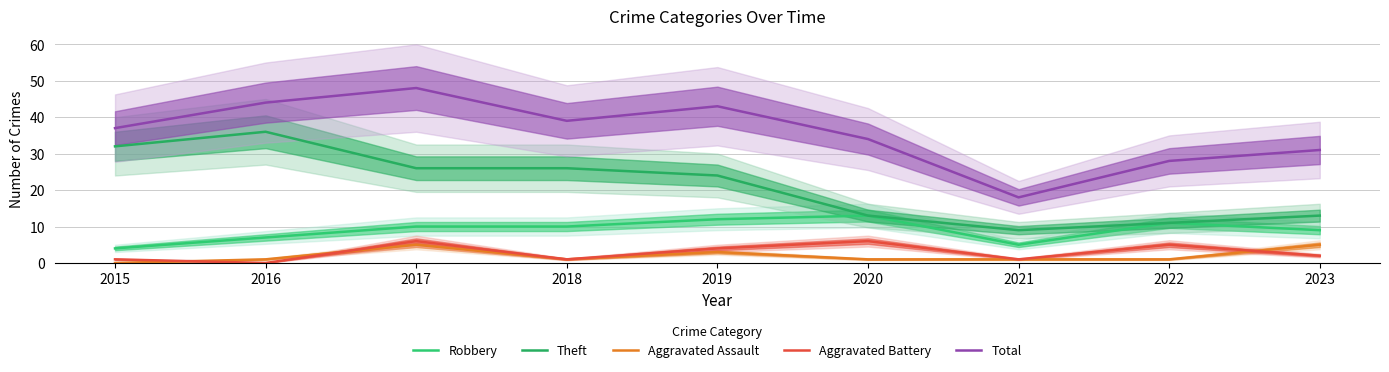

Does the chart display data point markers on the line(s)?

No